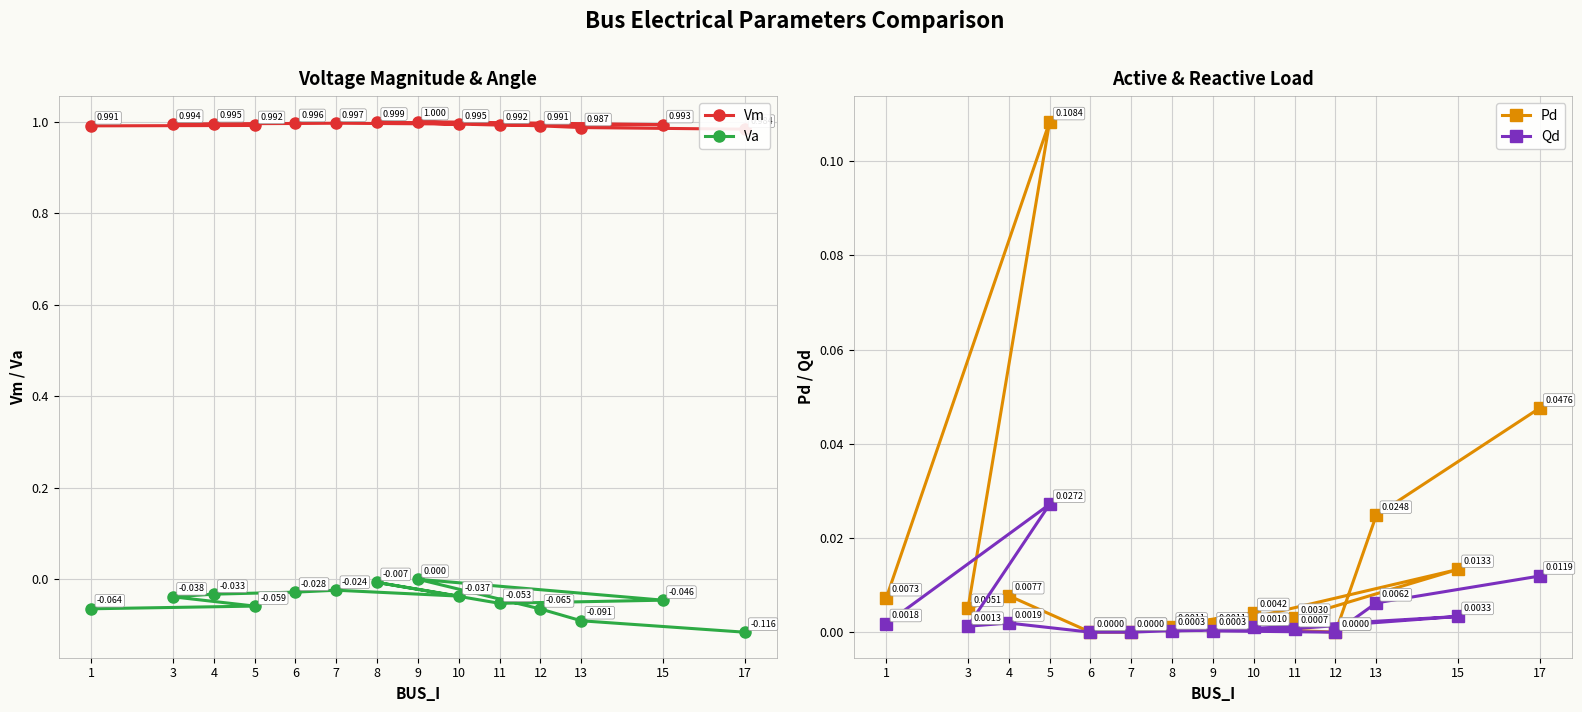

How many data points in Pd are above 0?

11